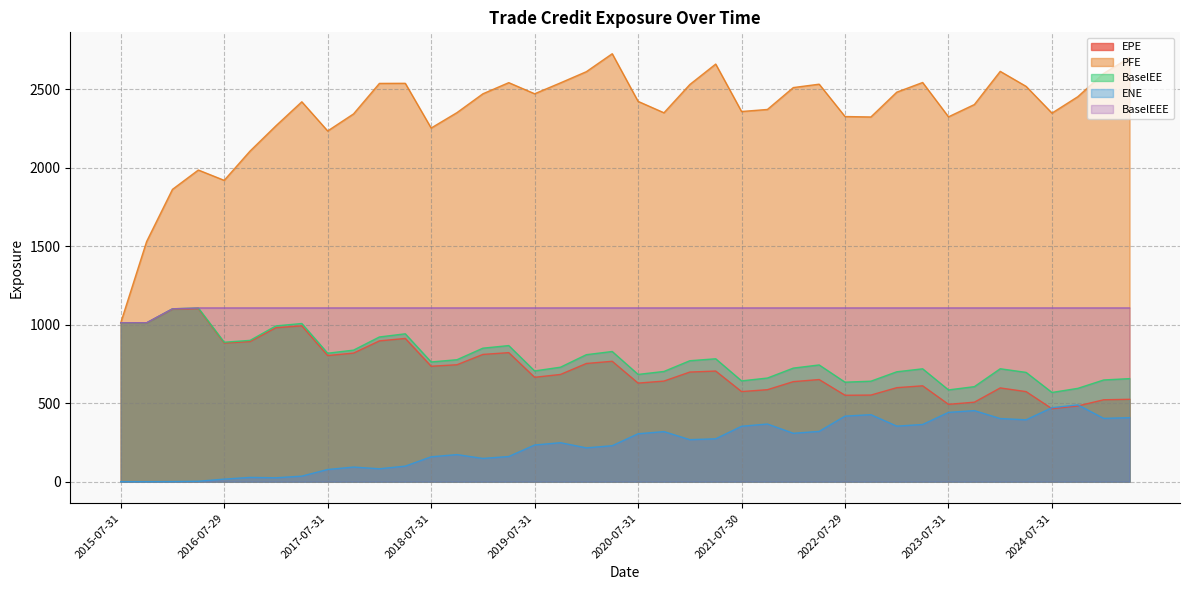

Reading left to right, extract all data points from this chart.

EPE: 2015-07-31=1012.9	2015-10-30=1011.0	2016-01-29=1099.2	2016-04-29=1102.8	2016-07-29=883.7	2016-10-31=893.2	2017-01-31=981.4	2017-04-28=993.3	2017-07-31=803.9	2017-10-31=819.5	2018-01-31=897.3	2018-04-30=912.9	2018-07-31=735.6	2018-10-31=745.3	2019-01-31=811.1	2019-04-30=822.4	2019-07-31=665.4	2019-10-31=683.4	2020-01-31=753.3	2020-04-30=767.4	2020-07-31=628.2	2020-10-30=641.2	2021-01-29=698.7	2021-04-30=705.1	2021-07-30=574.4	2021-10-29=586.3	2022-01-31=637.6	2022-04-29=650.9	2022-07-29=550.8	2022-10-31=552.0	2023-01-31=599.1	2023-04-28=611.0	2023-07-31=493.0	2023-10-31=506.7	2024-01-31=597.5	2024-04-30=574.0	2024-07-31=465.0	2024-10-31=482.7	2025-01-31=522.0	2025-04-30=525.0
PFE: 2015-07-31=1012.9	2015-10-30=1530.3	2016-01-29=1862.9	2016-04-29=1986.2	2016-07-29=1920.4	2016-10-31=2107.2	2017-01-31=2268.0	2017-04-28=2421.0	2017-07-31=2235.2	2017-10-31=2343.8	2018-01-31=2538.2	2018-04-30=2538.8	2018-07-31=2253.8	2018-10-31=2352.2	2019-01-31=2472.0	2019-04-30=2543.0	2019-07-31=2472.2	2019-10-31=2541.6	2020-01-31=2612.9	2020-04-30=2727.2	2020-07-31=2423.7	2020-10-30=2351.0	2021-01-29=2531.2	2021-04-30=2661.4	2021-07-30=2359.1	2021-10-29=2372.2	2022-01-31=2511.6	2022-04-29=2533.3	2022-07-29=2327.1	2022-10-31=2324.2	2023-01-31=2482.3	2023-04-28=2544.0	2023-07-31=2325.2	2023-10-31=2403.5	2024-01-31=2614.9	2024-04-30=2519.3	2024-07-31=2348.9	2024-10-31=2453.6	2025-01-31=2602.2	2025-04-30=2703.0
BaselEE: 2015-07-31=1012.9	2015-10-30=1012.1	2016-01-29=1101.7	2016-04-29=1107.0	2016-07-29=888.8	2016-10-31=900.6	2017-01-31=992.8	2017-04-28=1008.0	2017-07-31=818.6	2017-10-31=838.4	2018-01-31=922.2	2018-04-30=942.5	2018-07-31=763.0	2018-10-31=777.4	2019-01-31=850.8	2019-04-30=867.4	2019-07-31=705.8	2019-10-31=729.6	2020-01-31=809.4	2020-04-30=829.7	2020-07-31=683.6	2020-10-30=702.5	2021-01-29=770.8	2021-04-30=783.3	2021-07-30=642.5	2021-10-29=660.6	2022-01-31=723.8	2022-04-29=744.0	2022-07-29=634.1	2022-10-31=640.5	2023-01-31=700.3	2023-04-28=719.3	2023-07-31=584.8	2023-10-31=605.7	2024-01-31=719.7	2024-04-30=696.5	2024-07-31=568.6	2024-10-31=594.8	2025-01-31=648.2	2025-04-30=656.8
ENE: 2015-07-31=0.0	2015-10-30=0.0	2016-01-29=0.6	2016-04-29=2.8	2016-07-29=16.4	2016-10-31=27.3	2017-01-31=24.9	2017-04-28=35.4	2017-07-31=77.7	2017-10-31=93.2	2018-01-31=82.3	2018-04-30=99.2	2018-07-31=158.6	2018-10-31=172.7	2019-01-31=148.2	2019-04-30=160.5	2019-07-31=233.8	2019-10-31=248.4	2020-01-31=215.6	2020-04-30=229.3	2020-07-31=305.4	2020-10-30=319.2	2021-01-29=267.9	2021-04-30=273.3	2021-07-30=353.2	2021-10-29=367.6	2022-01-31=308.4	2022-04-29=320.5	2022-07-29=417.9	2022-10-31=427.1	2023-01-31=354.0	2023-04-28=364.5	2023-07-31=441.7	2023-10-31=452.9	2024-01-31=402.4	2024-04-30=394.4	2024-07-31=471.6	2024-10-31=489.5	2025-01-31=403.4	2025-04-30=408.0
BaselEEE: 2015-07-31=1012.9	2015-10-30=1012.9	2016-01-29=1101.7	2016-04-29=1107.0	2016-07-29=1107.0	2016-10-31=1107.0	2017-01-31=1107.0	2017-04-28=1107.0	2017-07-31=1107.0	2017-10-31=1107.0	2018-01-31=1107.0	2018-04-30=1107.0	2018-07-31=1107.0	2018-10-31=1107.0	2019-01-31=1107.0	2019-04-30=1107.0	2019-07-31=1107.0	2019-10-31=1107.0	2020-01-31=1107.0	2020-04-30=1107.0	2020-07-31=1107.0	2020-10-30=1107.0	2021-01-29=1107.0	2021-04-30=1107.0	2021-07-30=1107.0	2021-10-29=1107.0	2022-01-31=1107.0	2022-04-29=1107.0	2022-07-29=1107.0	2022-10-31=1107.0	2023-01-31=1107.0	2023-04-28=1107.0	2023-07-31=1107.0	2023-10-31=1107.0	2024-01-31=1107.0	2024-04-30=1107.0	2024-07-31=1107.0	2024-10-31=1107.0	2025-01-31=1107.0	2025-04-30=1107.0